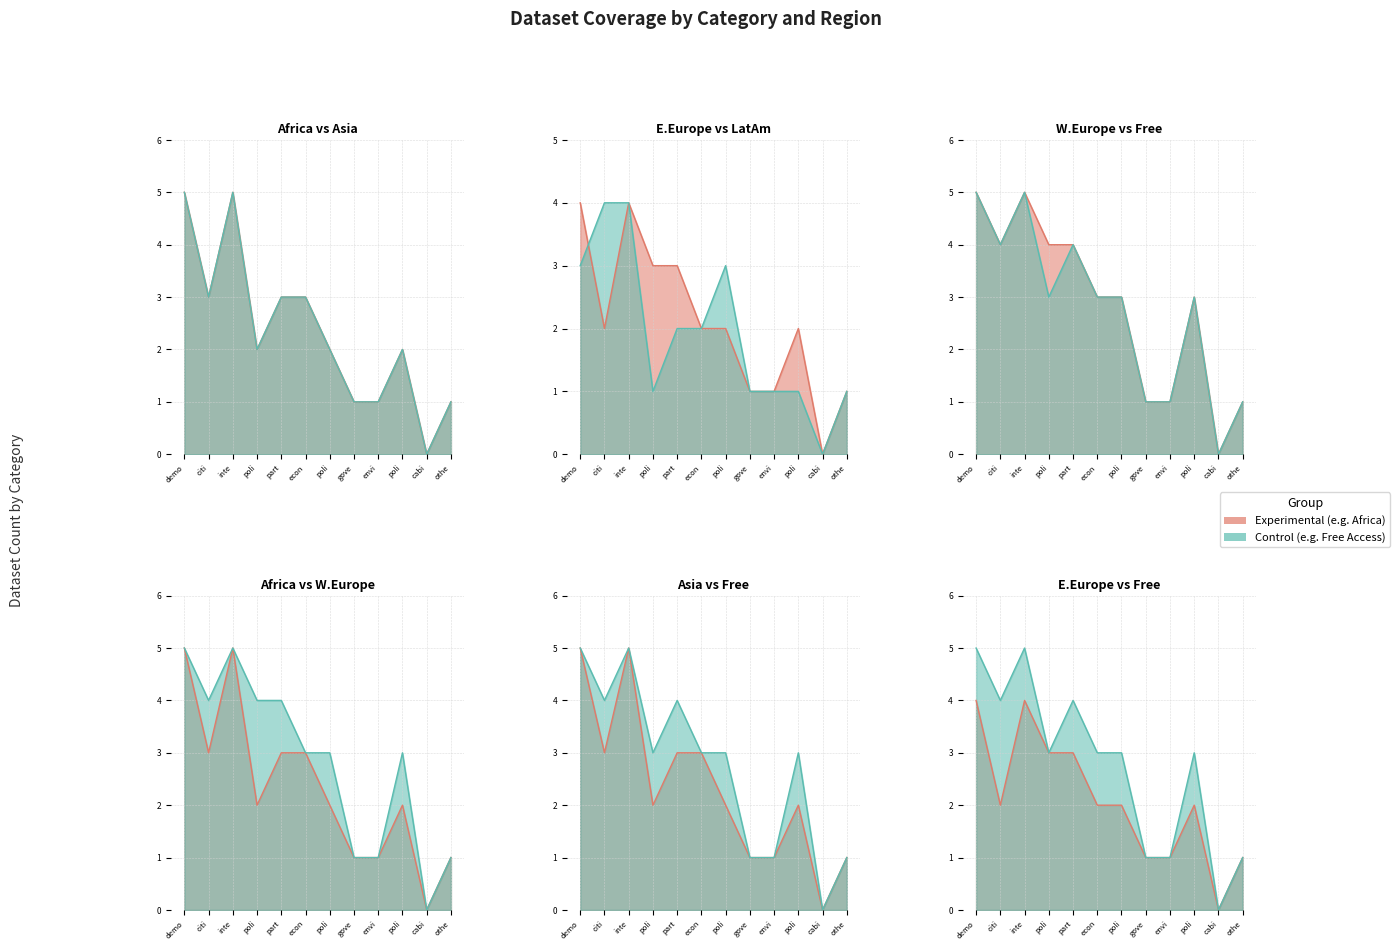

What is the difference between the maximum and minimum values in the Africa line series?

5